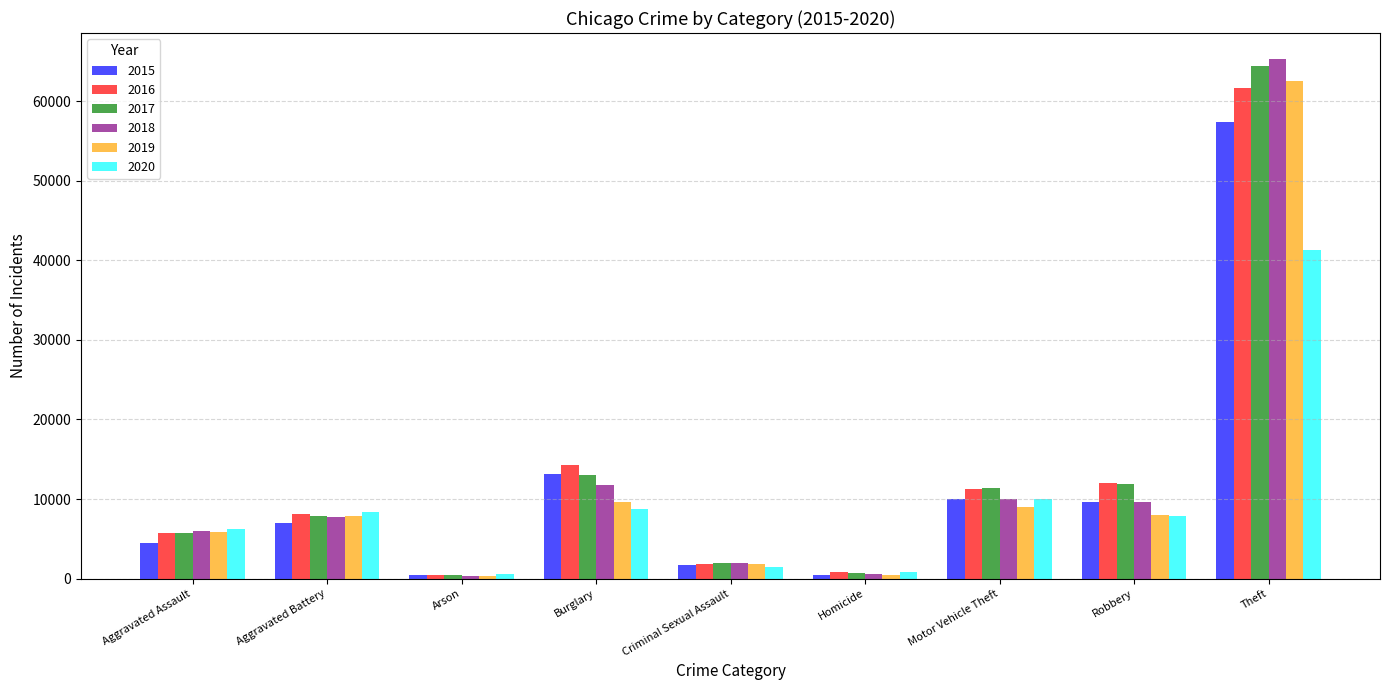

What is the label of the 2nd bar from the left?

Aggravated Battery